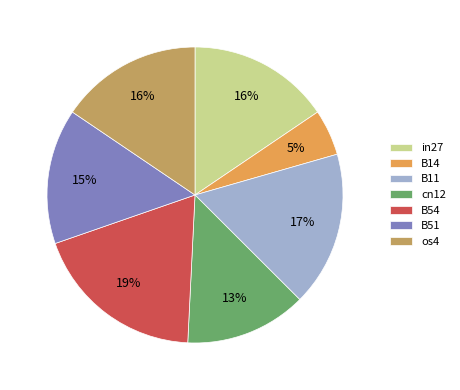

Is the sum of B14 and os4 greater than half?

No